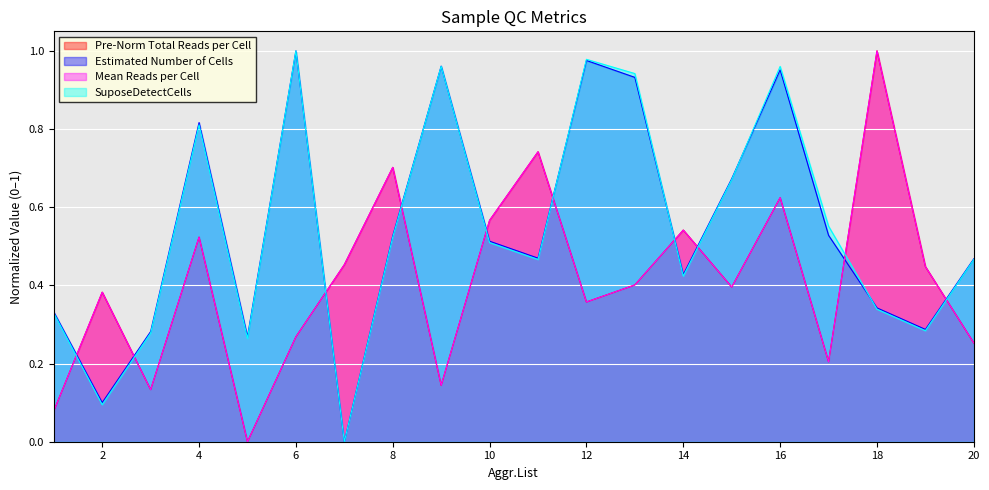

Where is the first local minimum for Mean Reads per Cell?

3